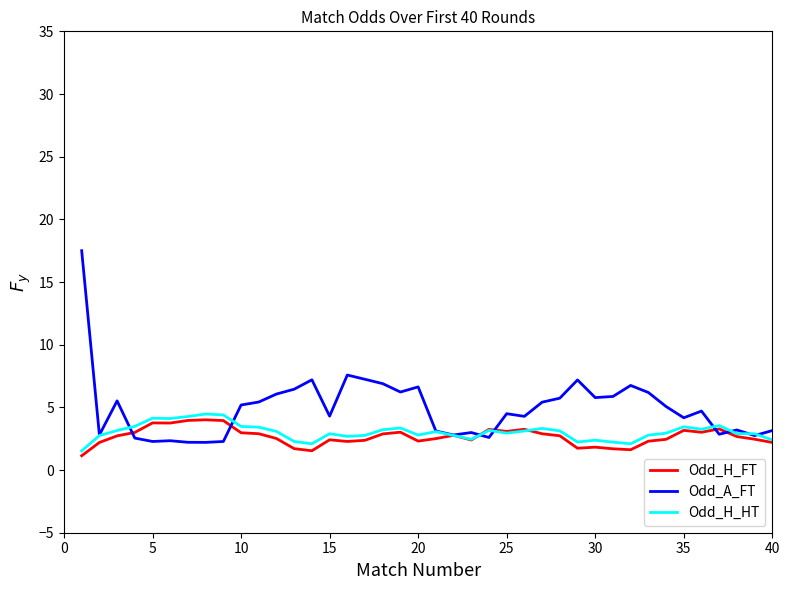

Which series has the largest total across all categories?

Odd_A_FT